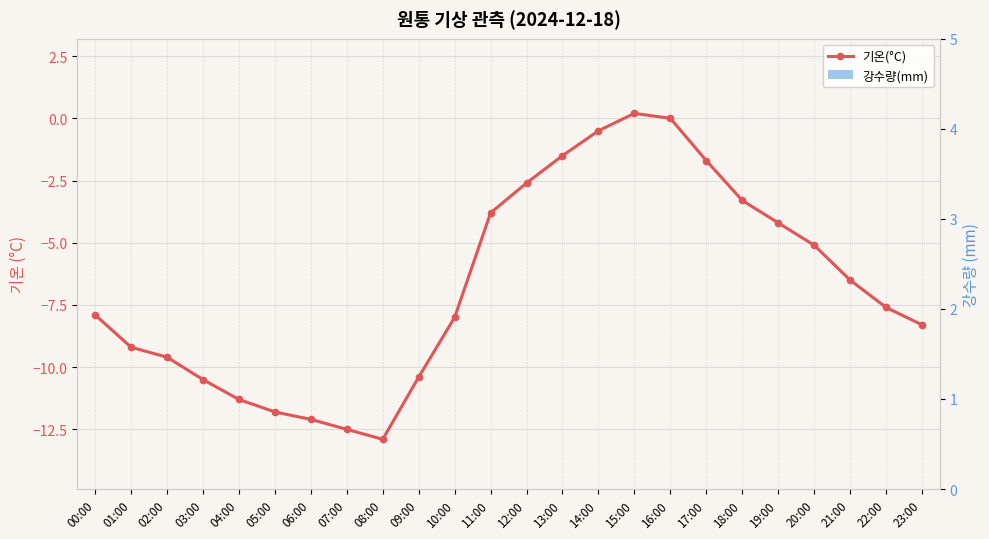

What is the smallest value displayed?

-12.9